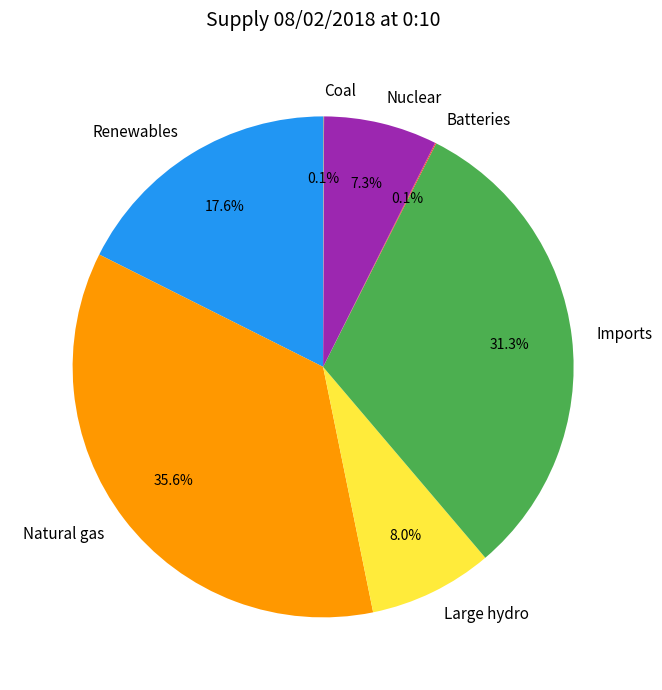

Between Renewables and Natural gas, which is larger?

Natural gas